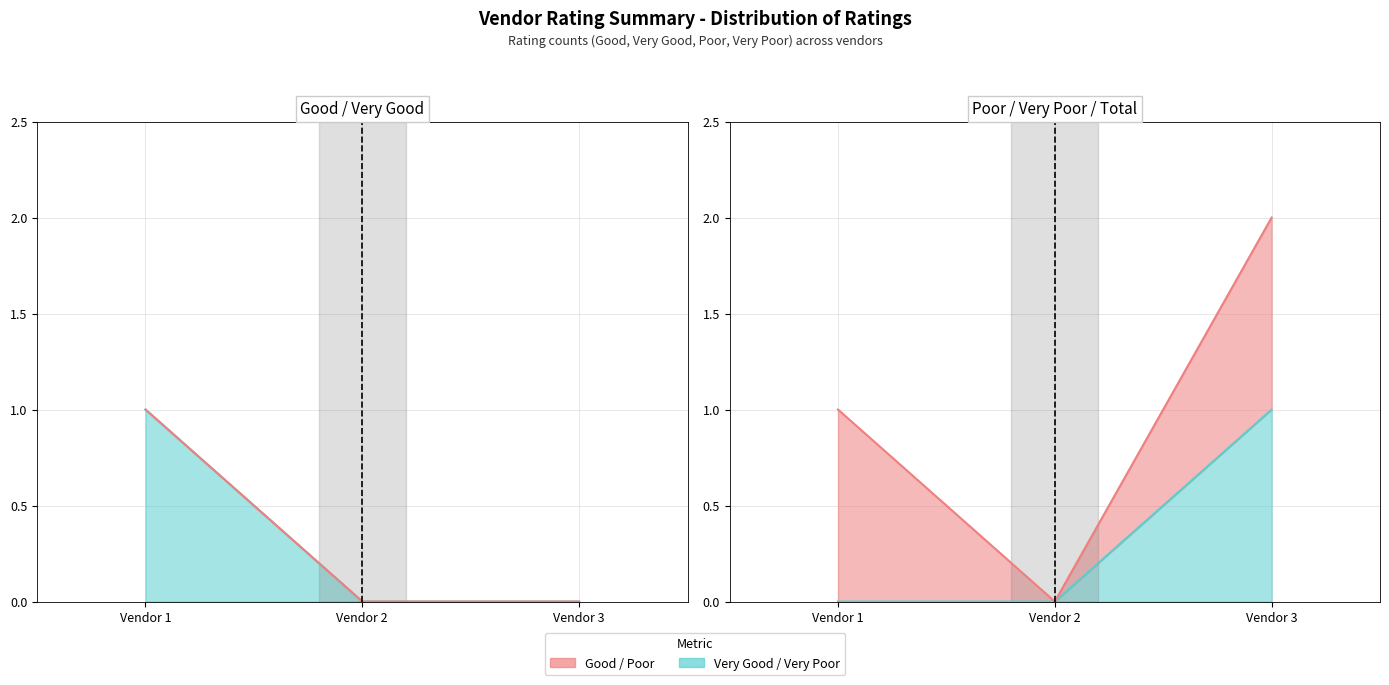

Between 3 and 2, which is larger?

3